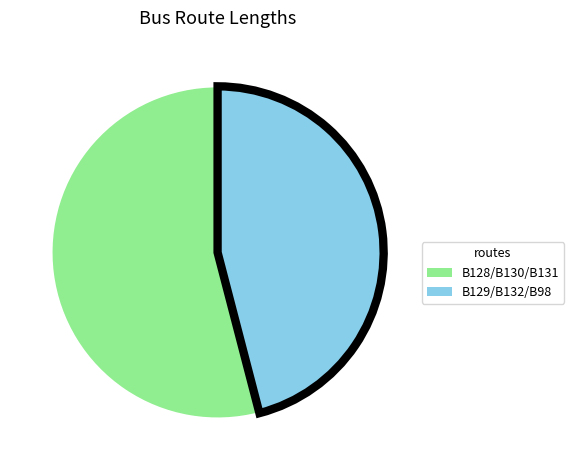

Which slice is the largest?

B128/B130/B131